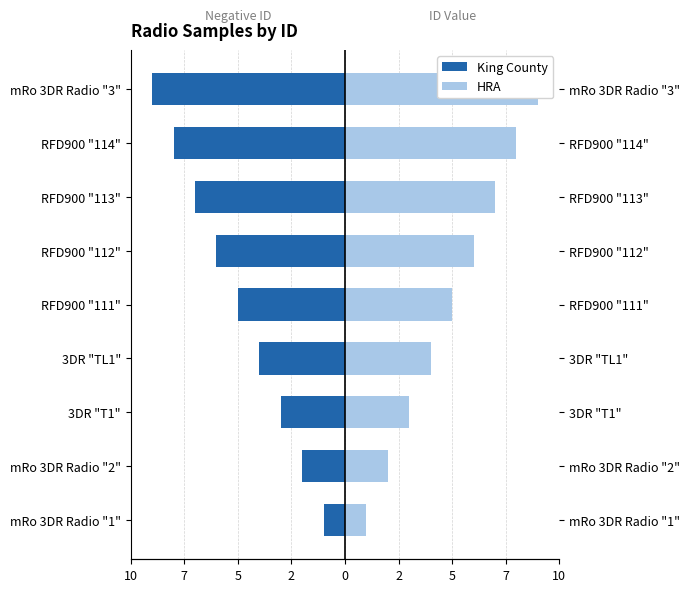

At 3DR "T1", list the series in order from smallest to largest.

King County, HRA